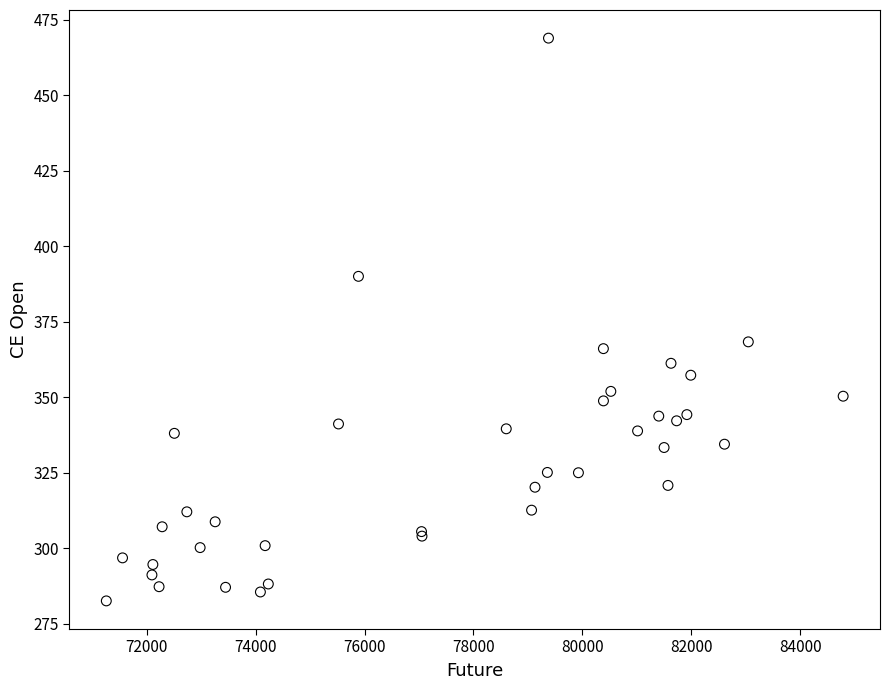

What Y value in the scatter plot is closest to 375?

368.3